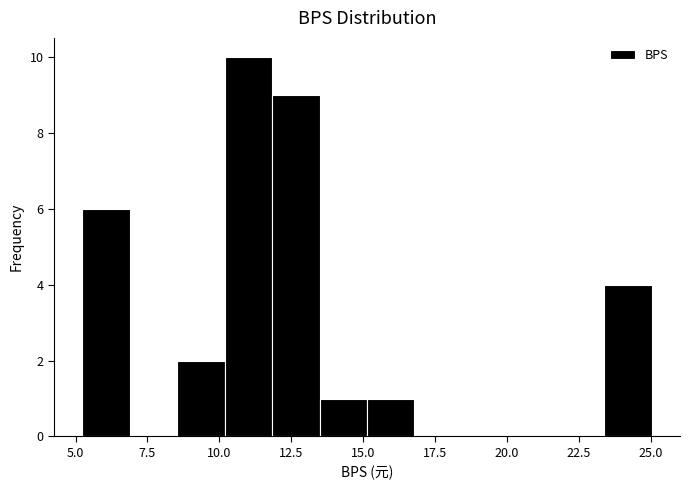

Around what value on the x-axis is the tallest bar? Give the approximate position of its centre, as read against the axis.

11.0